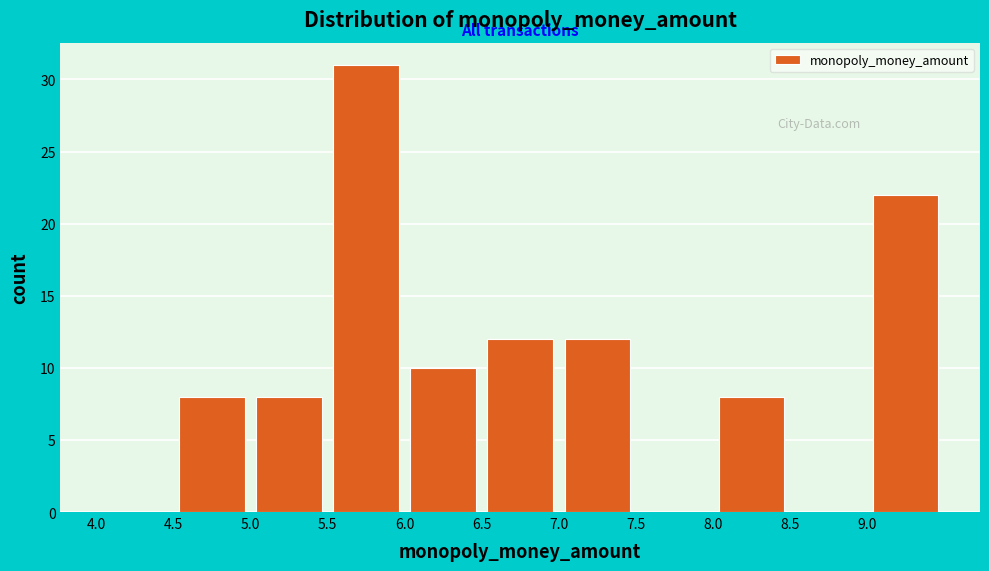

Reading left to right, list every bar in this chart as the range it spans on the x-axis followed by its height. The values are not printed on the chart, so give them approximately, as read against the axis.

4.0 to 4.5: 0
4.5 to 5.0: 8
5.0 to 5.5: 8
5.5 to 6.0: 31
6.0 to 6.5: 10
6.5 to 7.0: 12
7.0 to 7.5: 12
7.5 to 8.0: 0
8.0 to 8.5: 8
8.5 to 9.0: 0
9.0 to 9.5: 22